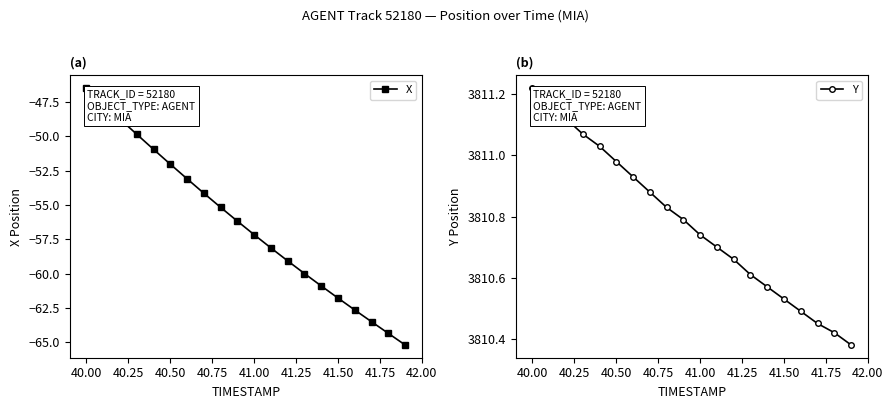

Which category has the highest value in the X series?

40.00